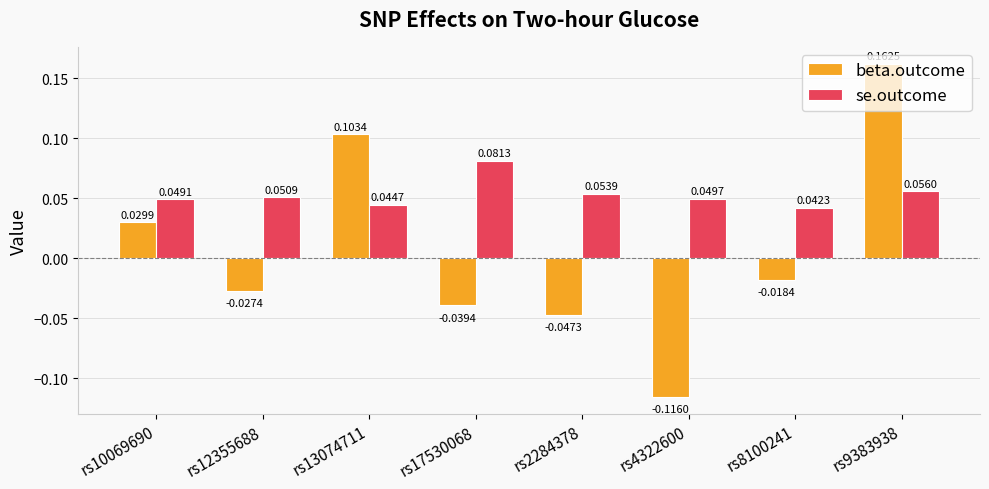

Which series has the largest range (max minus min)?

beta.outcome